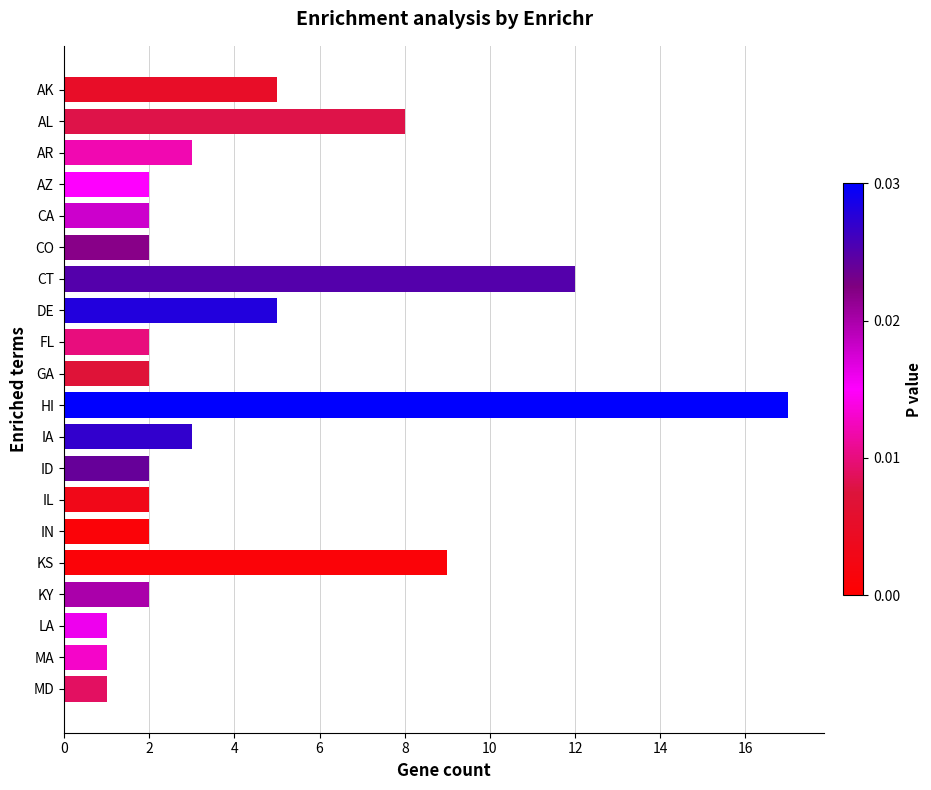

What position from the top is CT?

7